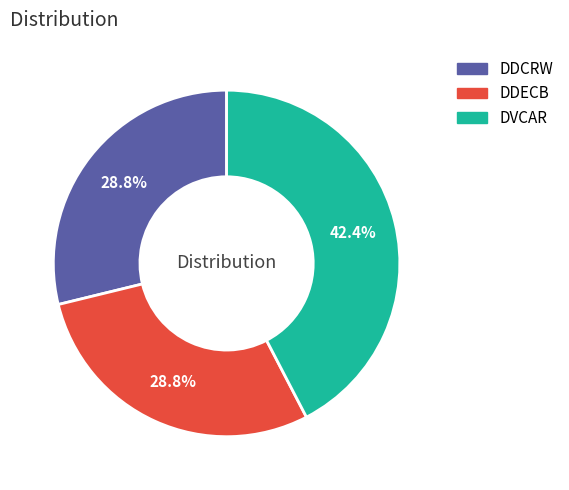

How much of the chart is everything except DDCRW?

71.2%